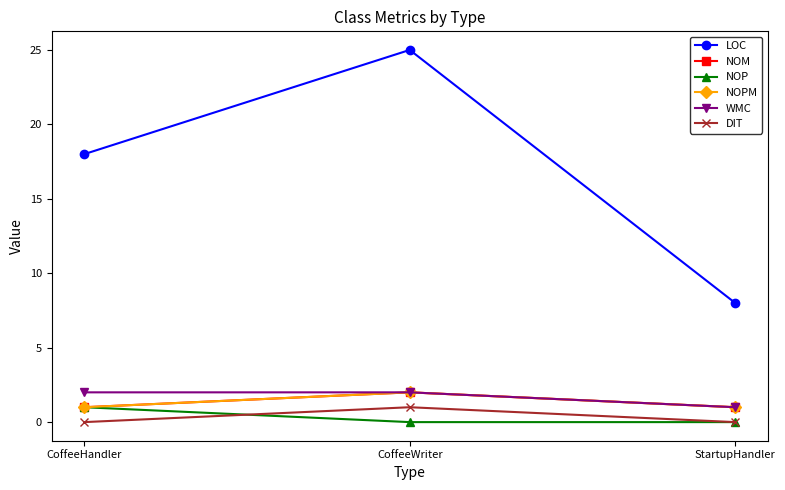

Does the chart have visible grid lines?

No